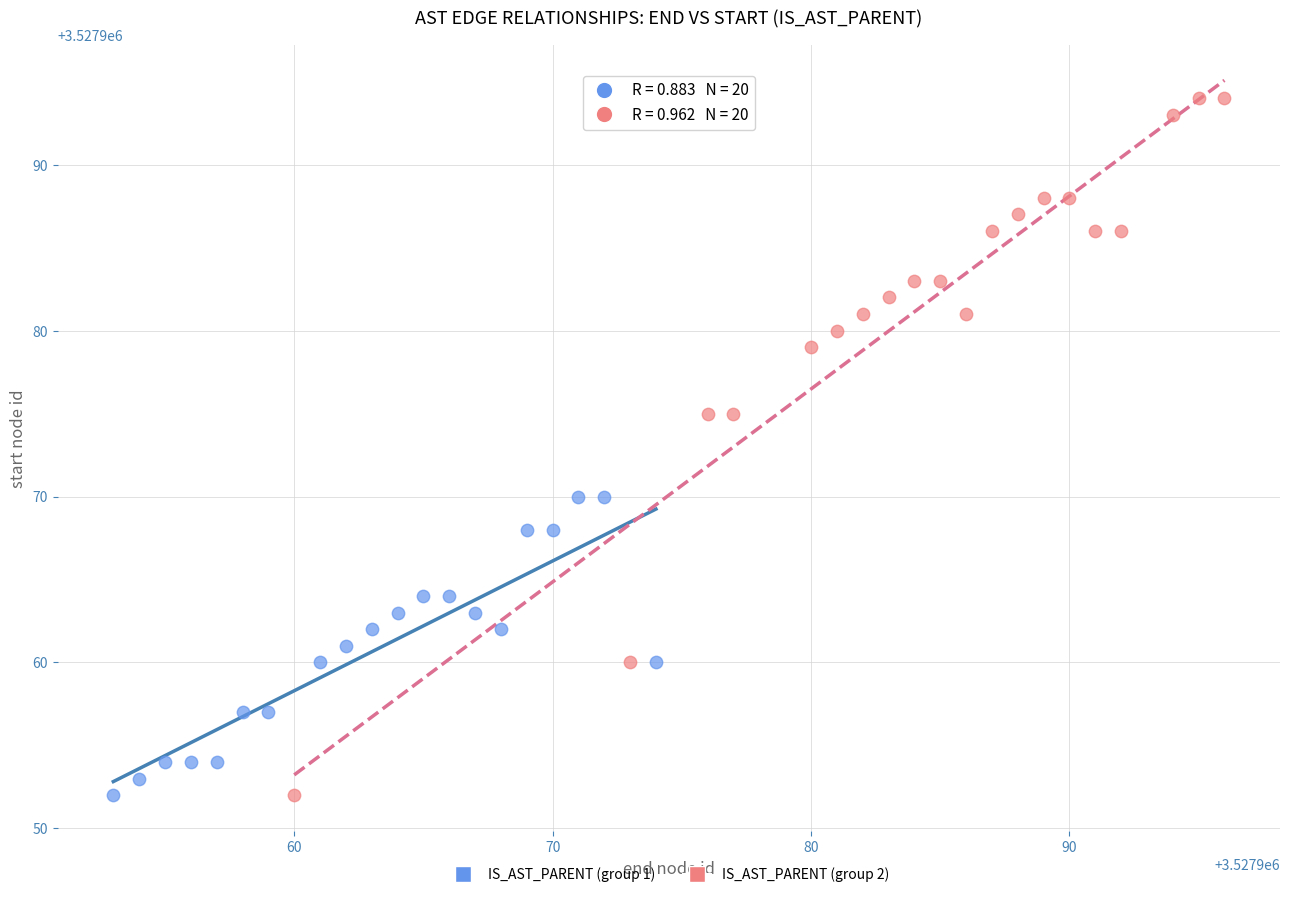

Which series reaches the maximum Y coordinate?

IS_AST_PARENT (group 2)